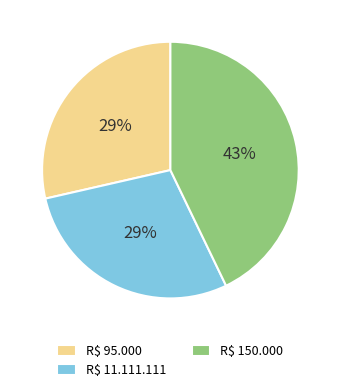

Which category has the biggest portion of the pie?

R$ 150.000